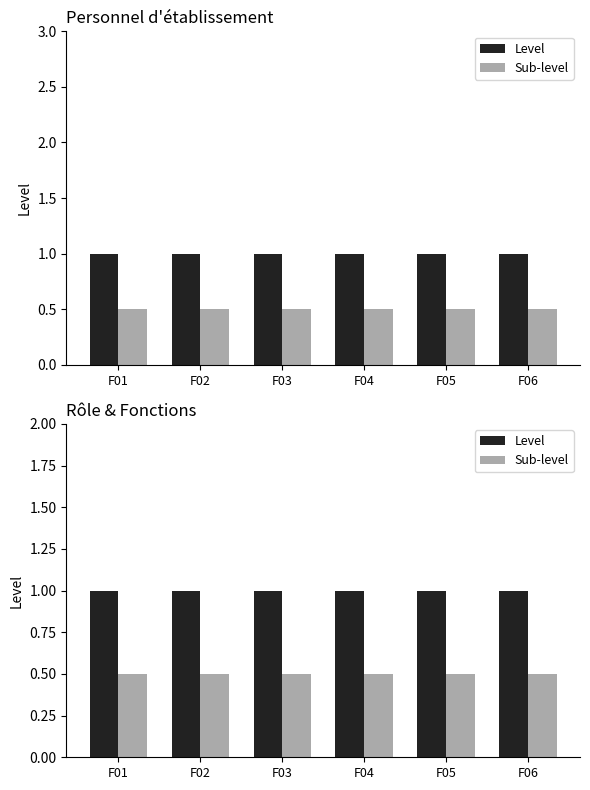

What is the value of the Sub-level bar at the 4th from the left?

0.5